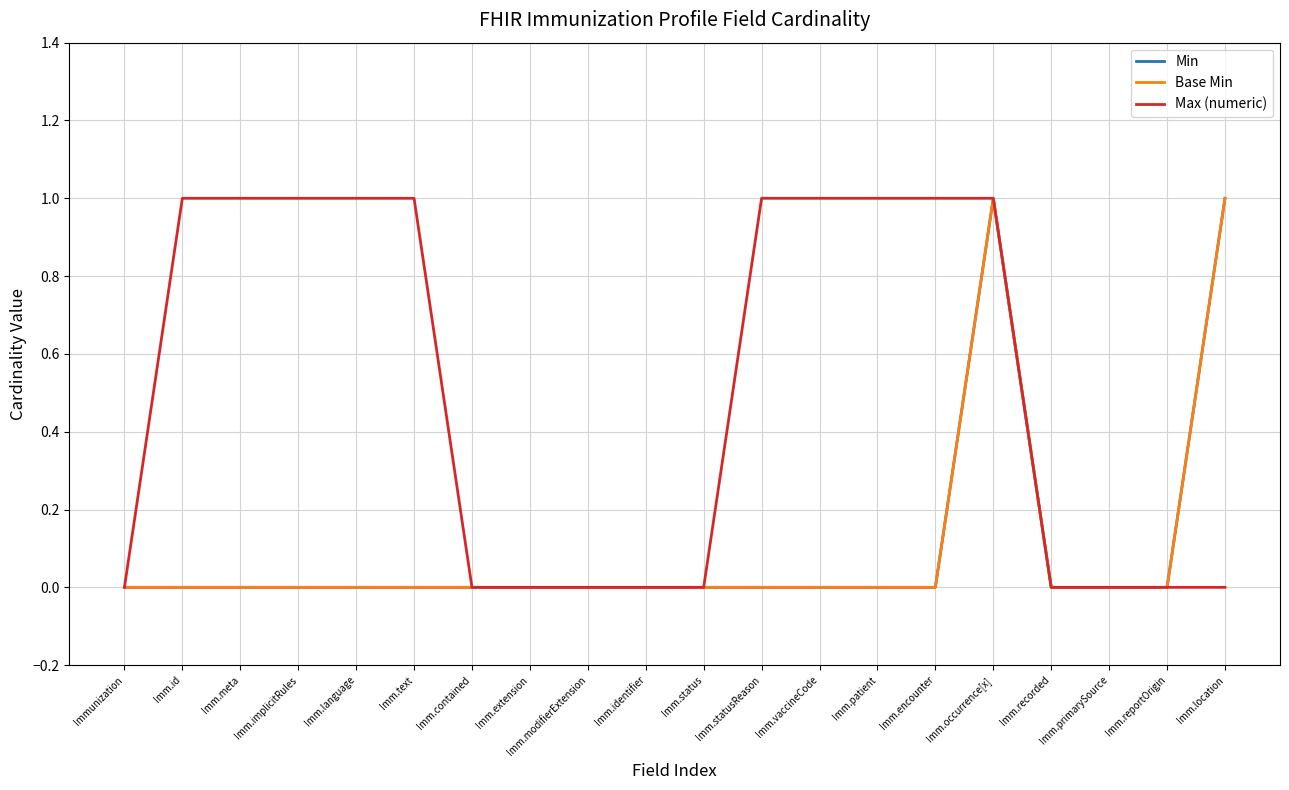

Rank the series by their maximum value, from lowest to highest.

Min, Base Min, Max (numeric)